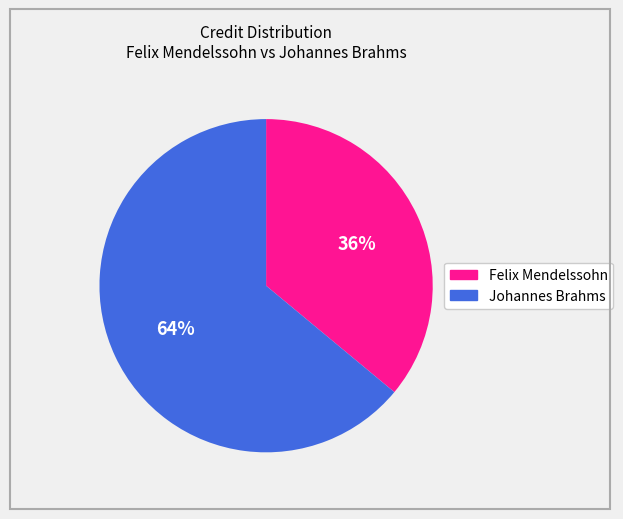

Which slice is the smallest?

Felix Mendelssohn